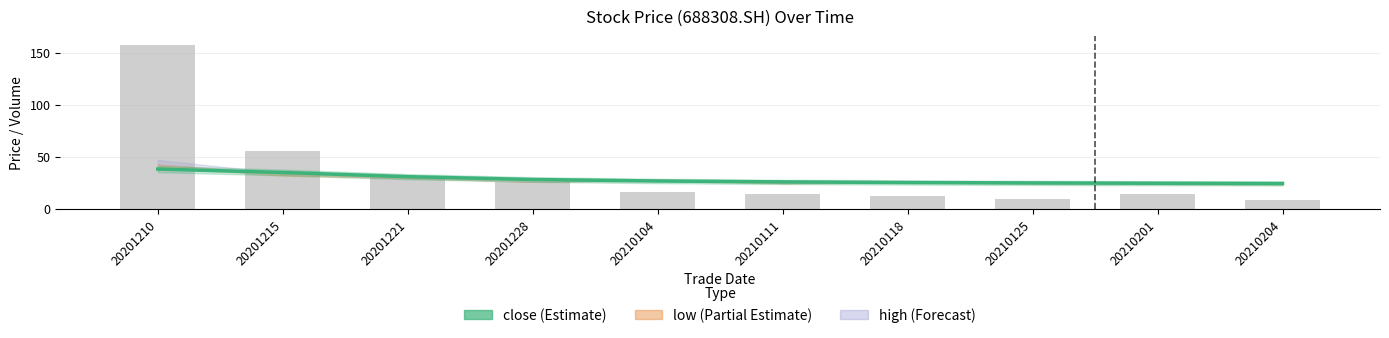

Does the chart contain any negative values?

No